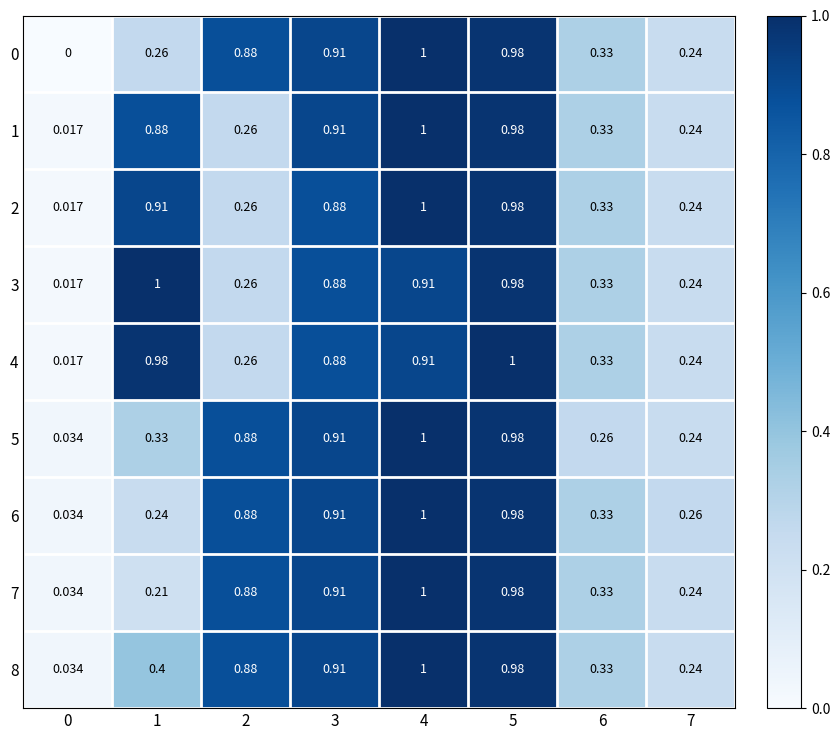

At how many categories does at least one series exceed 0?

8